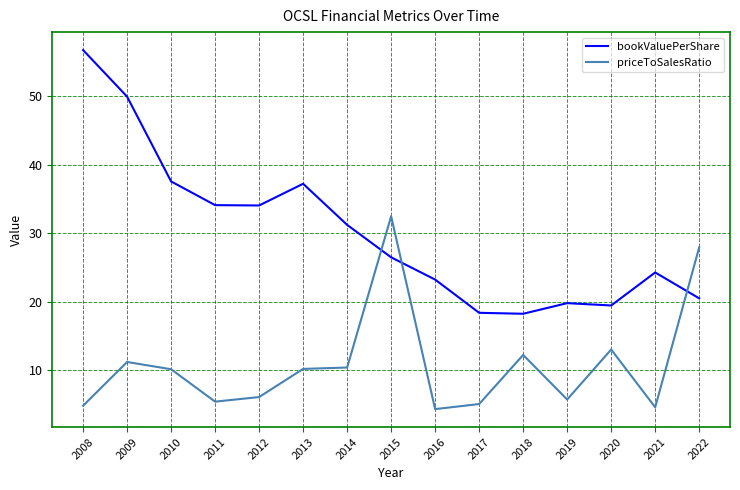

True or false: bookValuePerShare has a value of 50.0 at 2009.

True